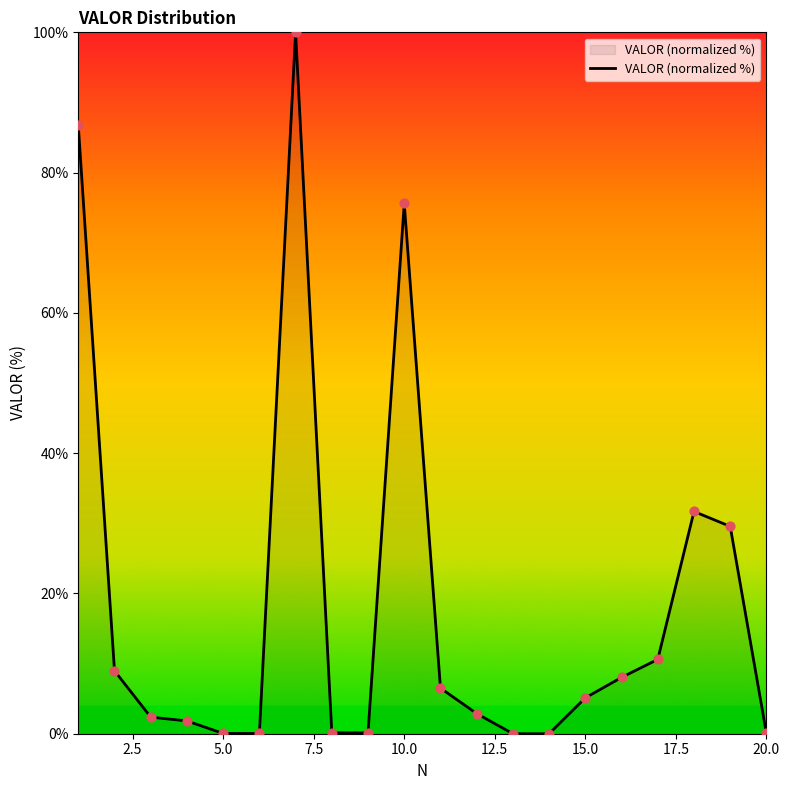

What is the difference between the maximum and minimum values?

100.0